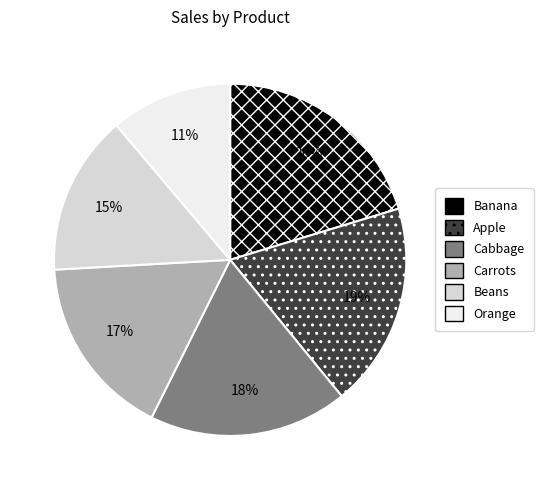

To the nearest percent, what is the difference between the largest and smallest slice percentages?

9%